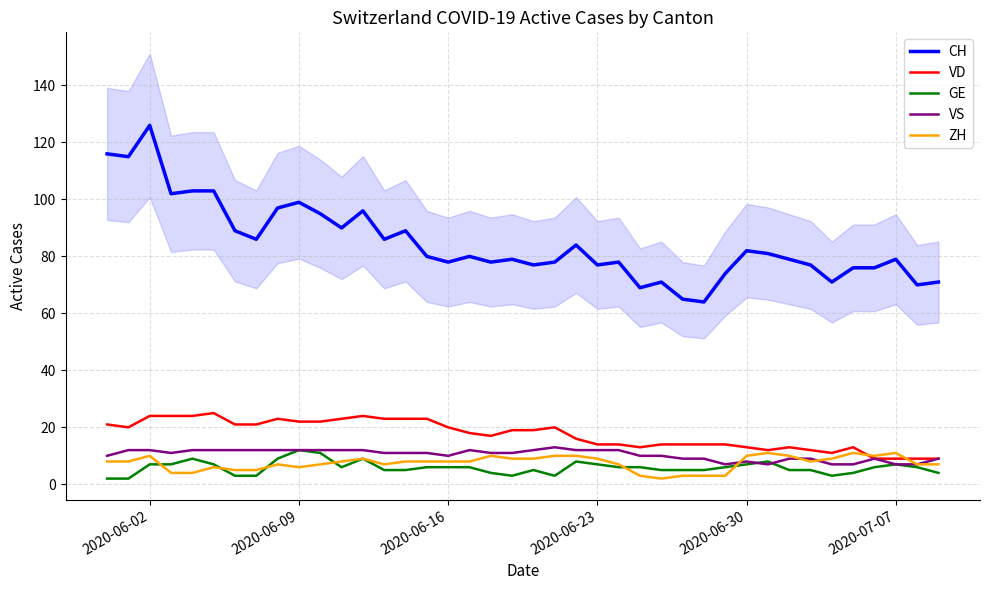

True or false: VD has a value of 8 at 2020-06-16.

False